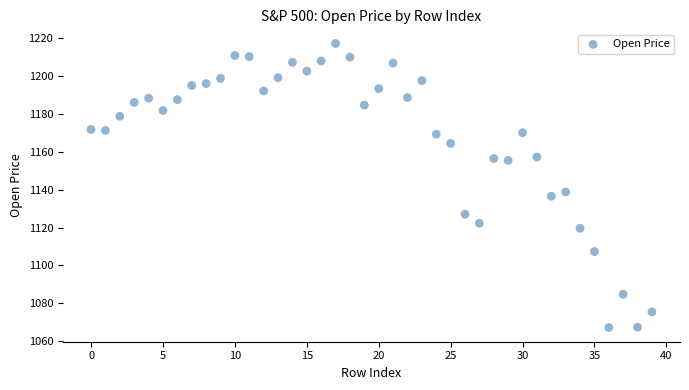

What is the range of Y values (max minus min)?

149.8